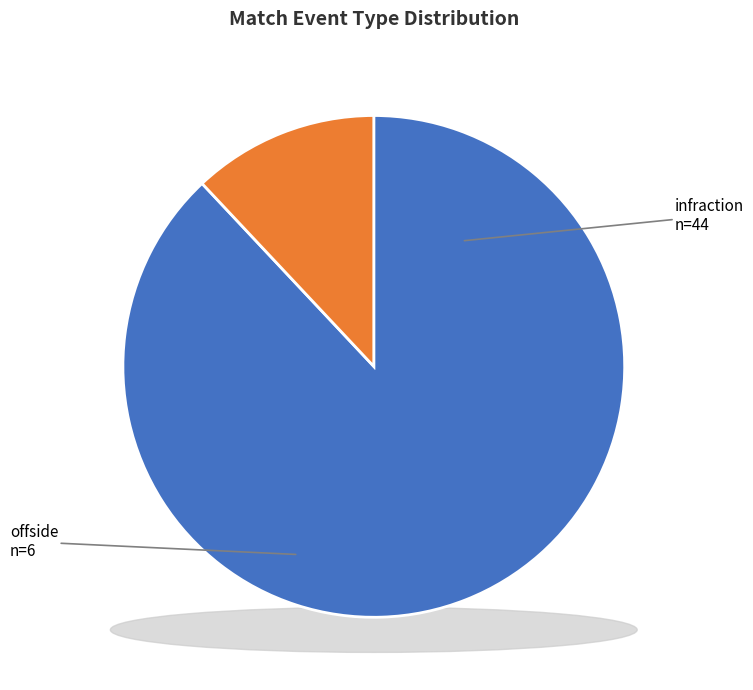

Does any single category account for the majority?

Yes